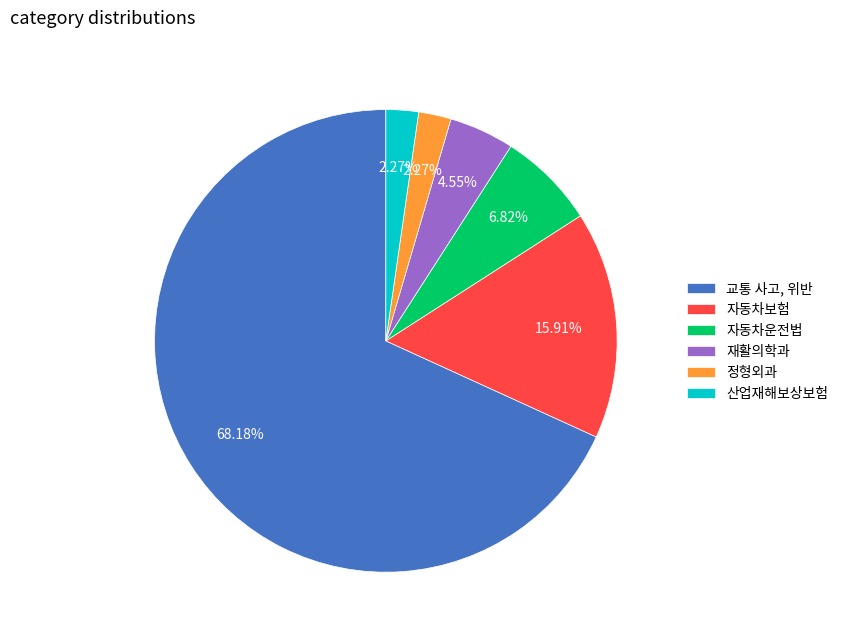

The 재활의학과 slice represents 5% of the pie. True or false?

True